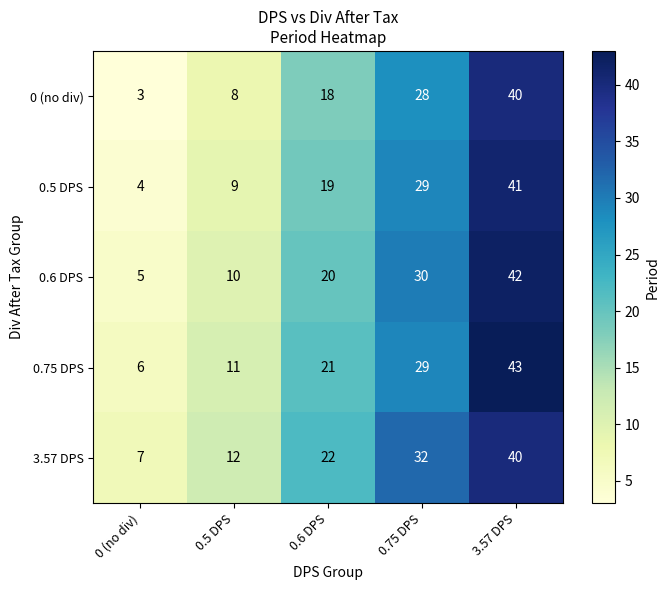

Reading left to right, extract all data points from this chart.

0 (no div): 3	8	18	28	40
0.5 DPS: 4	9	19	29	41
0.6 DPS: 5	10	20	30	42
0.75 DPS: 6	11	21	29	43
3.57 DPS: 7	12	22	32	40